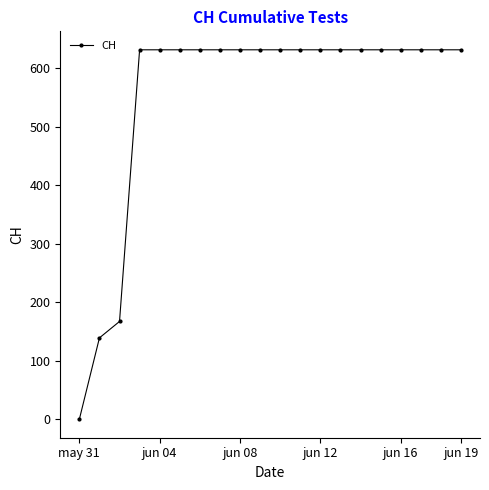

What is the value of the 15th point from the left?

631